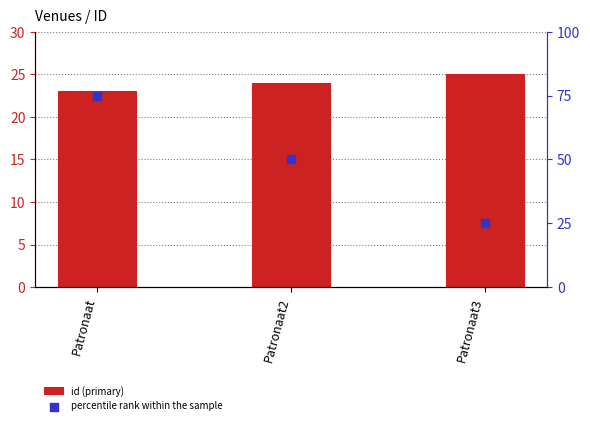

At how many categories does at least one series exceed 37?

2